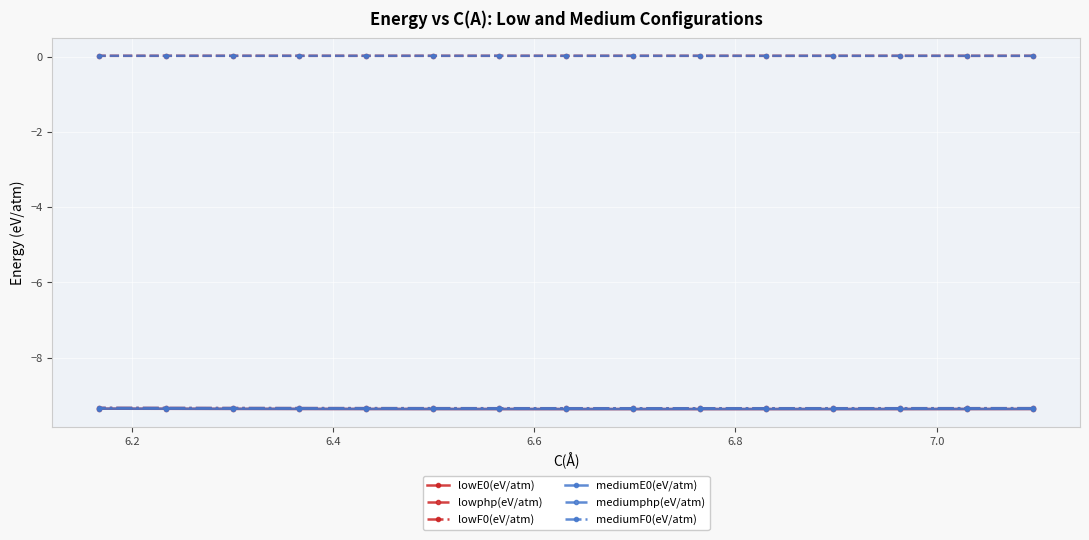

What is the smallest value displayed?

-9.4